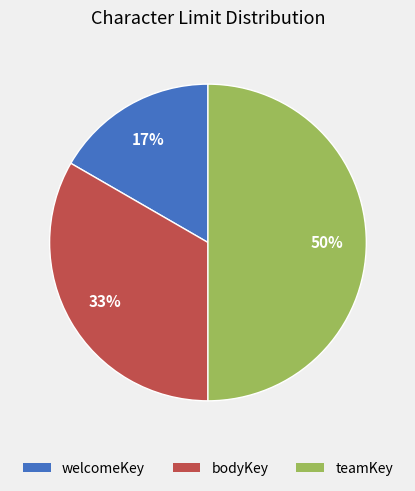

What is the largest slice in the pie chart?

teamKey